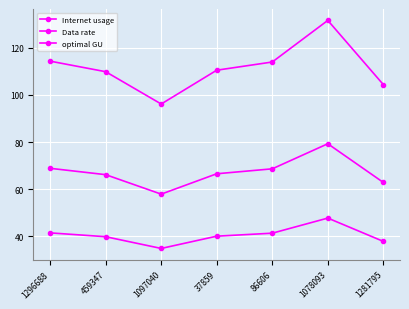

What is the smallest value displayed?

34.9